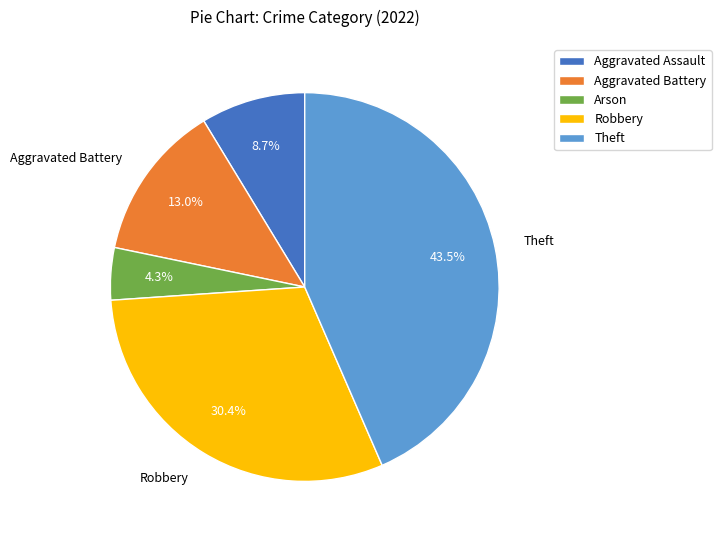

Does Arson represent more than half of the total?

No